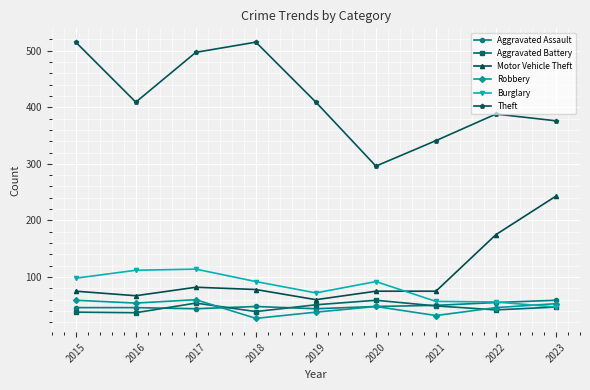

What is the difference between the highest and lowest values at 2022?

346